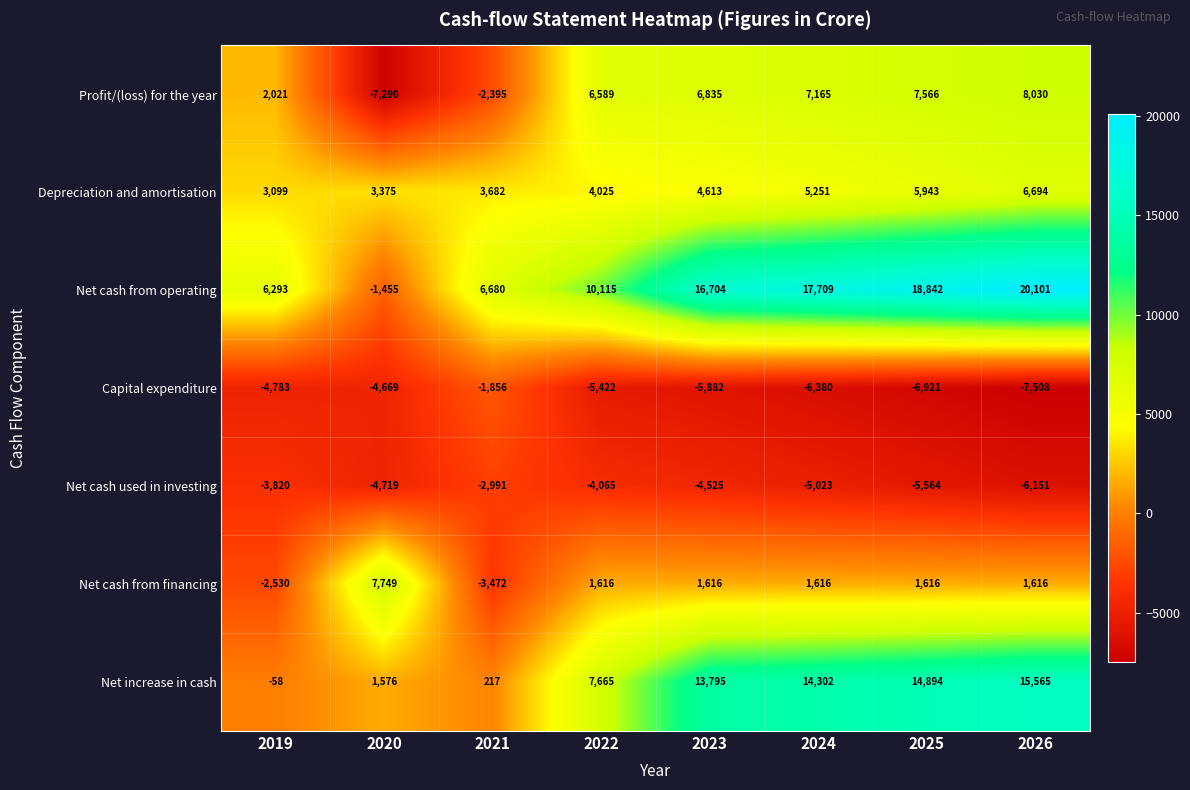

What is the sum of all Net cash from financing values?

9827